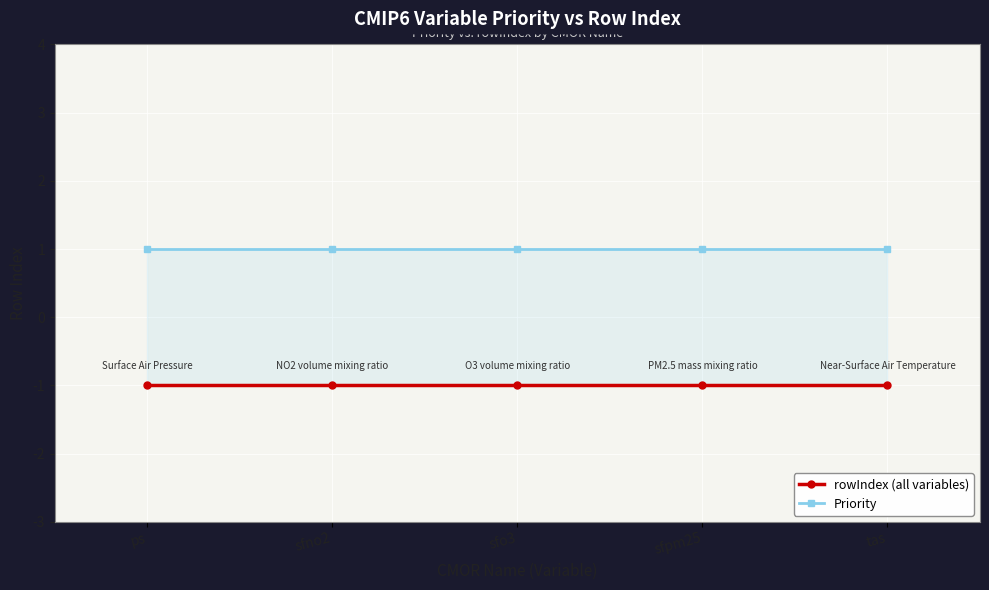

At how many categories does at least one series exceed 0?

5